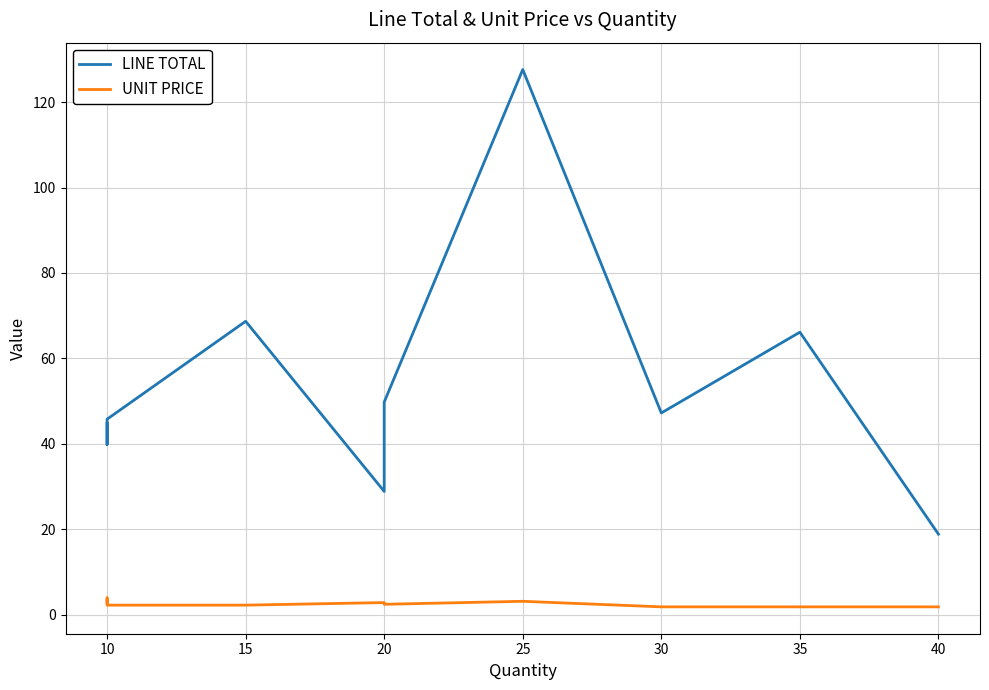

True or false: UNIT PRICE and LINE TOTAL intersect in this chart.

False